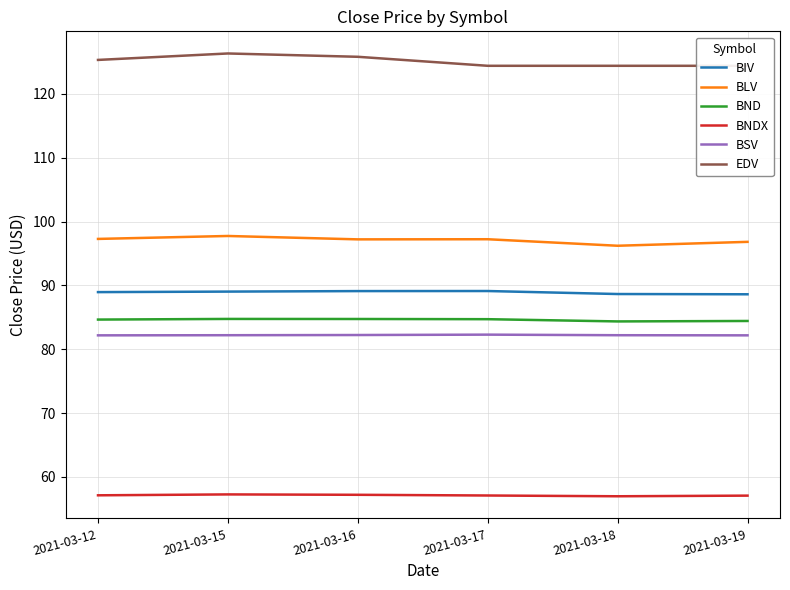

Reading left to right, transcribe all the data shown in this chart.

BIV: 88.9	89.0	89.1	89.1	88.7	88.6
BLV: 97.3	97.7	97.2	97.2	96.2	96.8
BND: 84.7	84.8	84.7	84.7	84.4	84.4
BNDX: 57.1	57.3	57.2	57.1	57.0	57.1
BSV: 82.2	82.2	82.2	82.3	82.2	82.2
EDV: 125.3	126.3	125.8	124.4	124.4	124.4